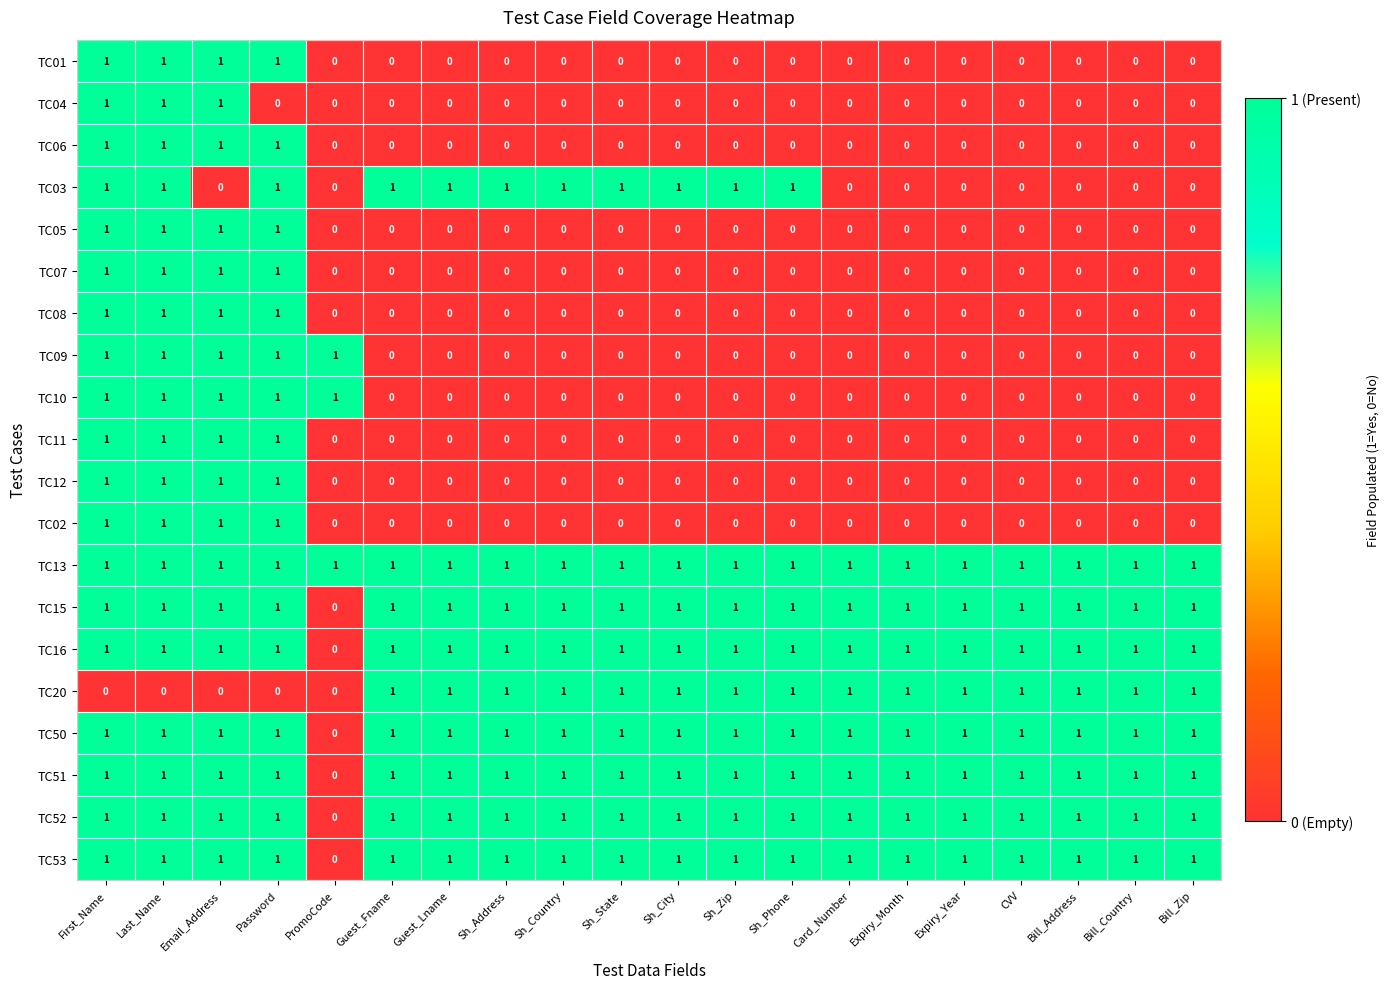

What is the sum of all TC06 values?

4